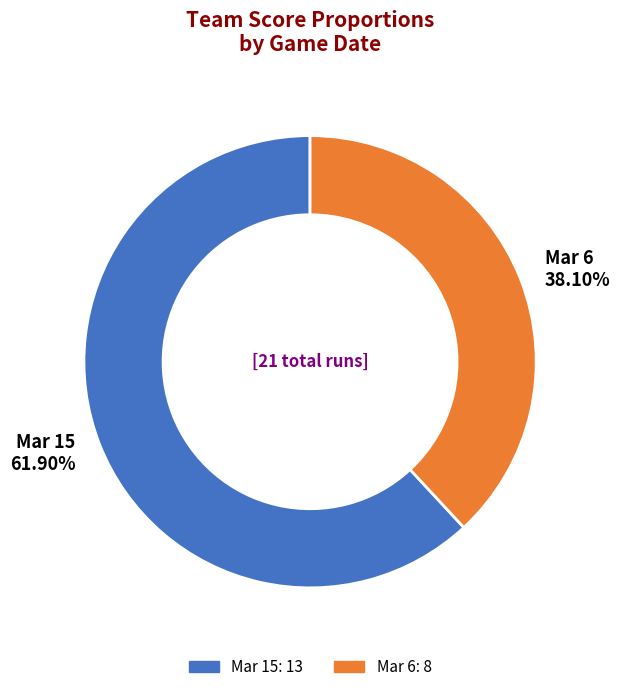

How many segments does this pie chart have?

2